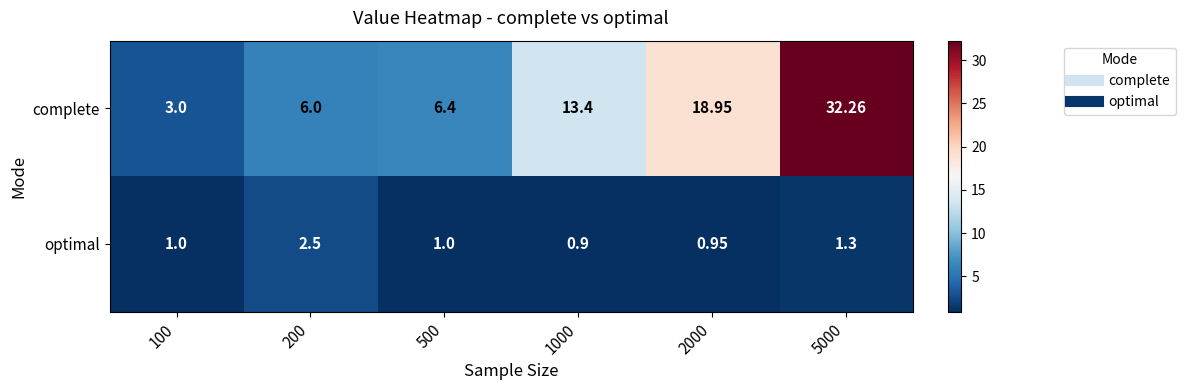

At 1000, list the series in order from largest to smallest.

complete, optimal